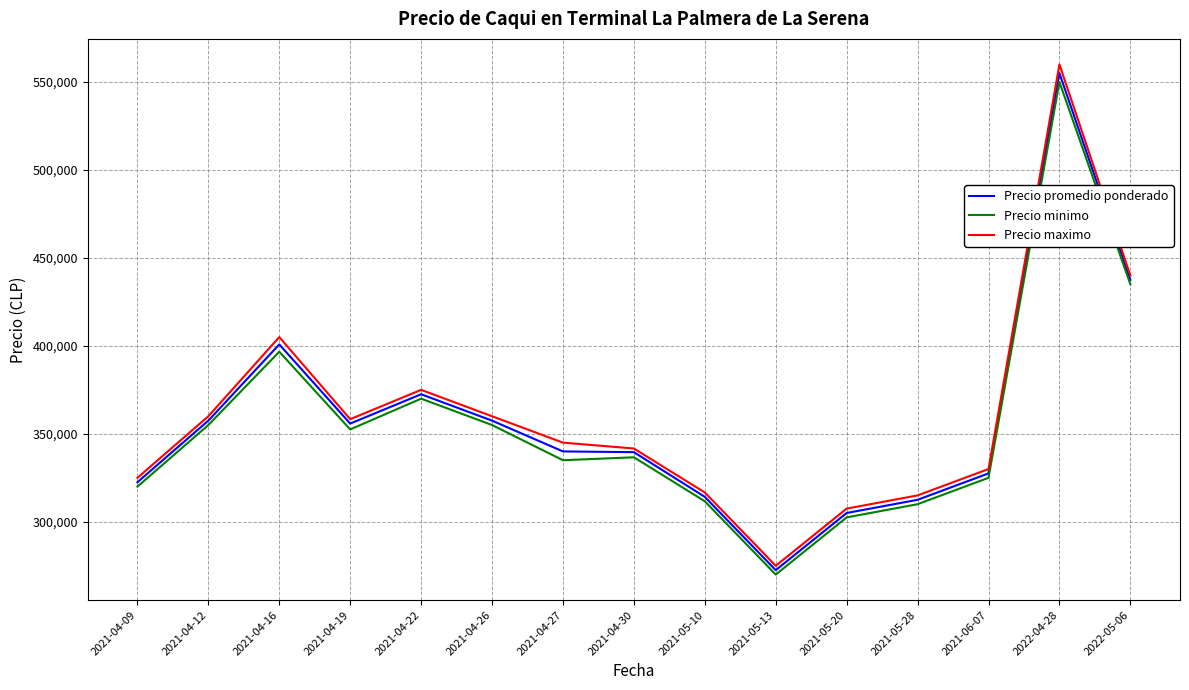

Is the value of Precio minimo at 2021-05-10 greater than the value of Precio maximo at 2021-04-26?

No